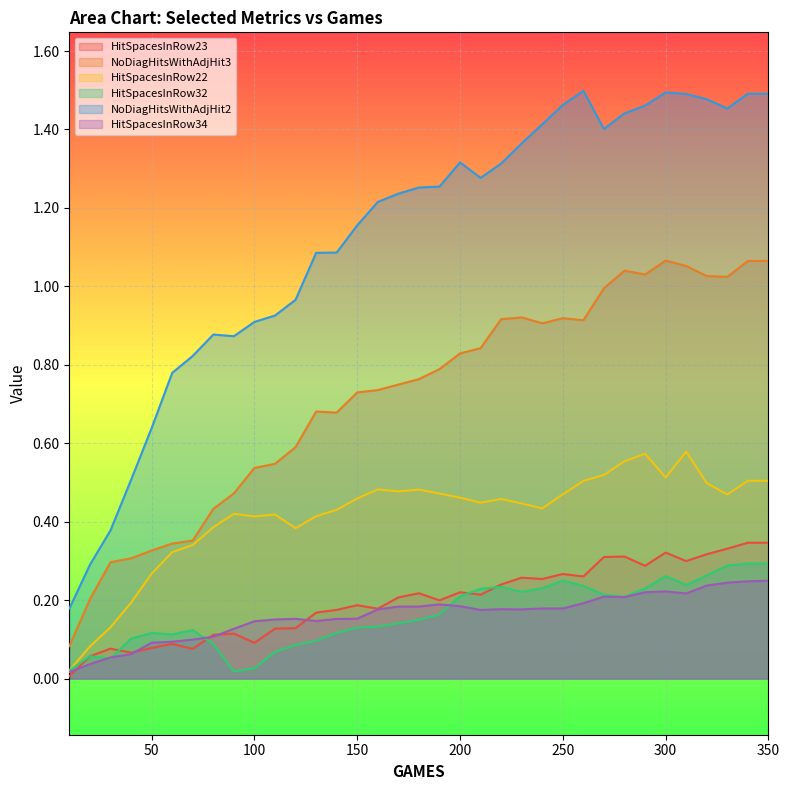

Which series changed the most between 10 and 50?

NoDiagHitsWithAdjHit2